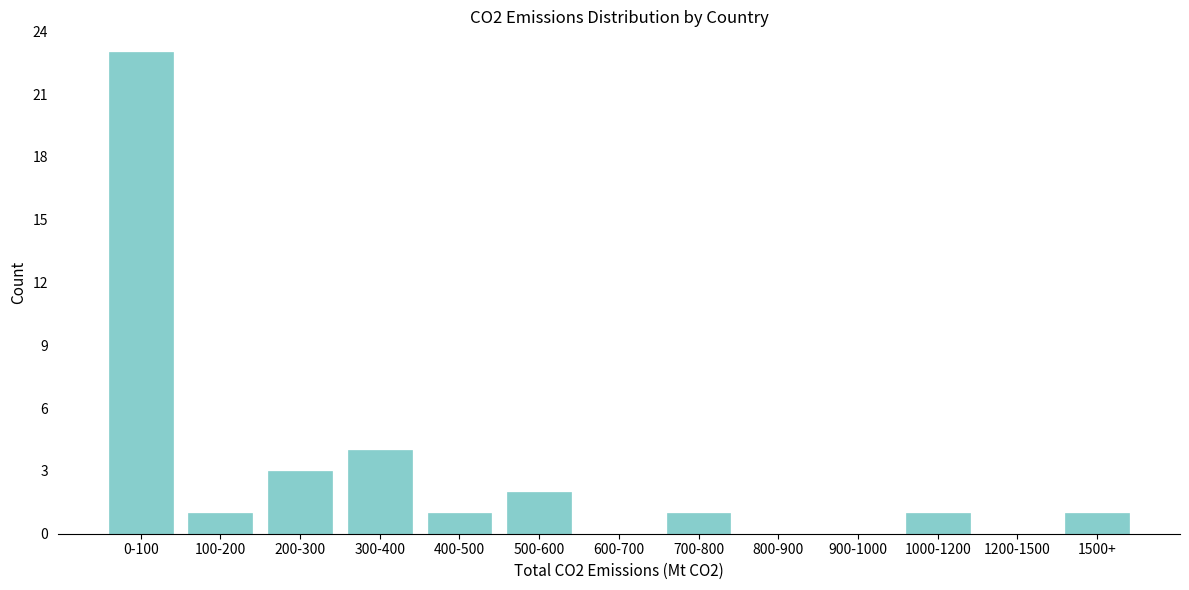

Reading left to right, transcribe all the data shown in this chart.

0-100=23	100-200=1	200-300=3	300-400=4	400-500=1	500-600=2	600-700=0	700-800=1	800-900=0	900-1000=0	1000-1200=1	1200-1500=0	1500+=1